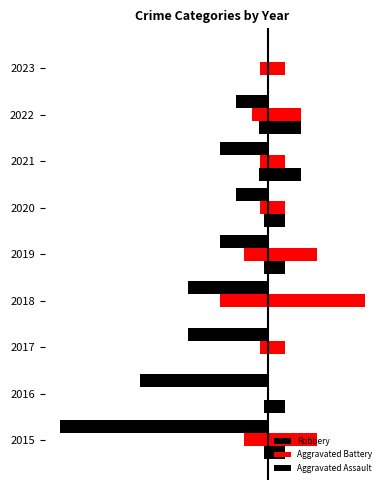

True or false: Robbery has a value of -1 at 2021.

False